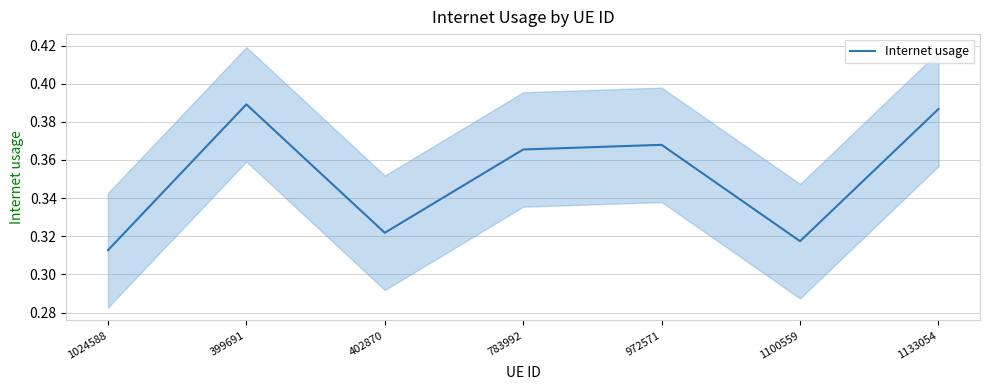

True or false: there are more than 2 points higher than both neighbors.

False